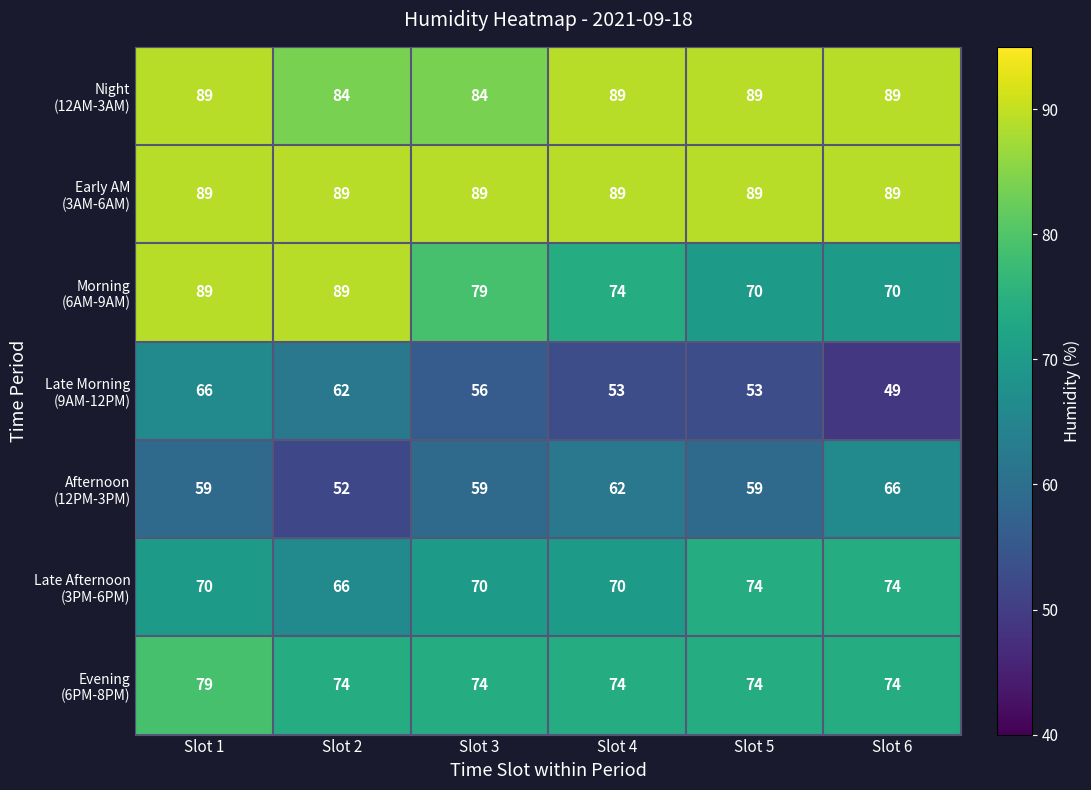

Which category has the lowest value across all series?

Slot 6